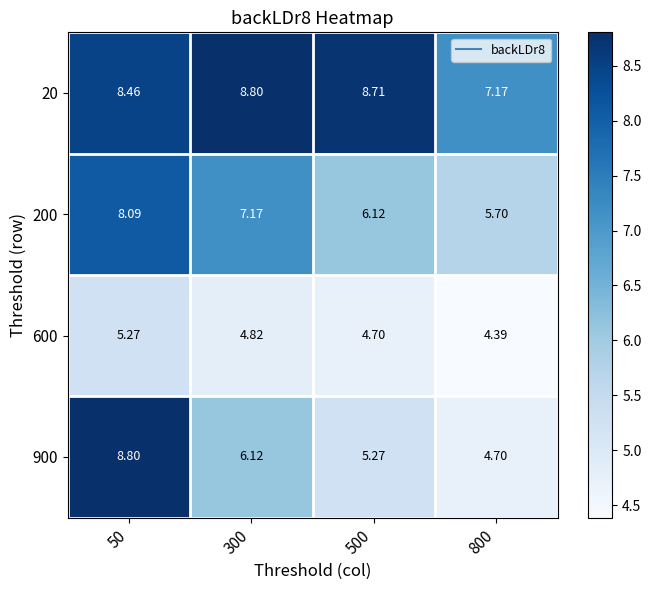

Is the value of 200 at 500 greater than the value of 20 at 800?

No